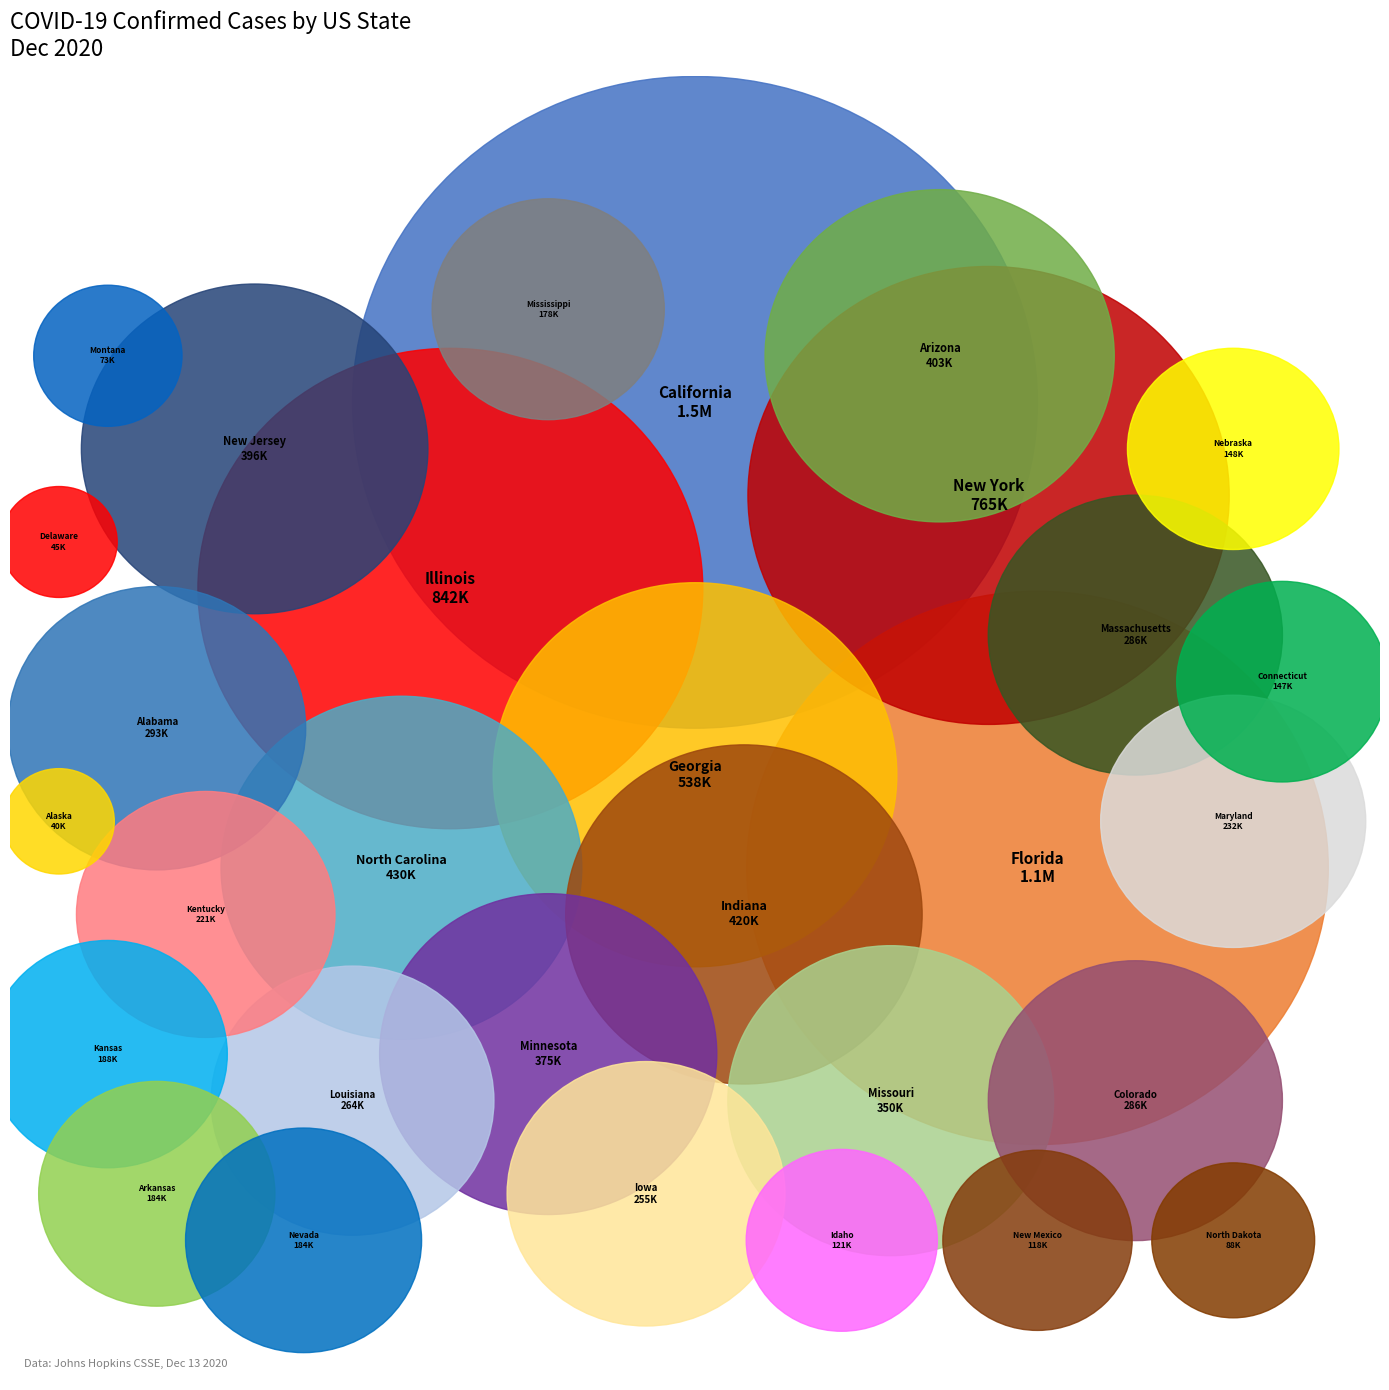

Which category has the smallest portion of the pie?

Alaska